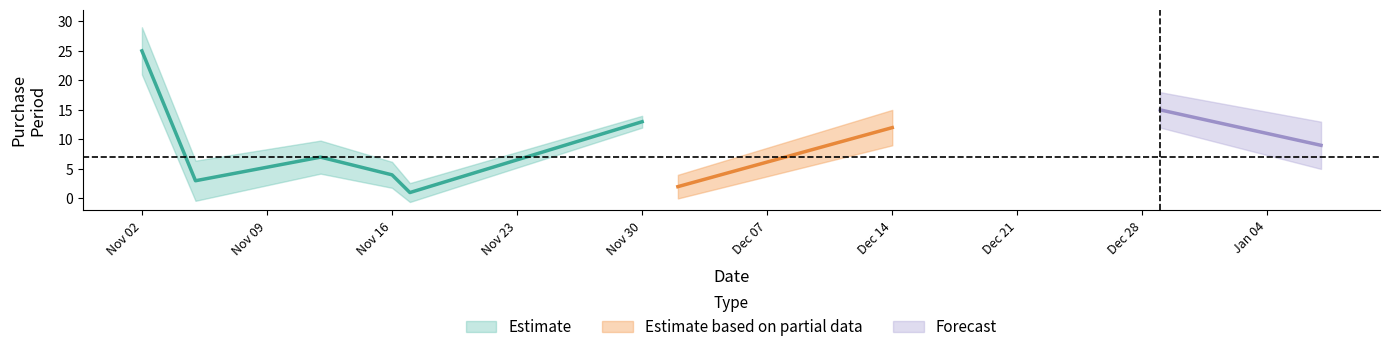

What is the maximum value shown in the chart?

25